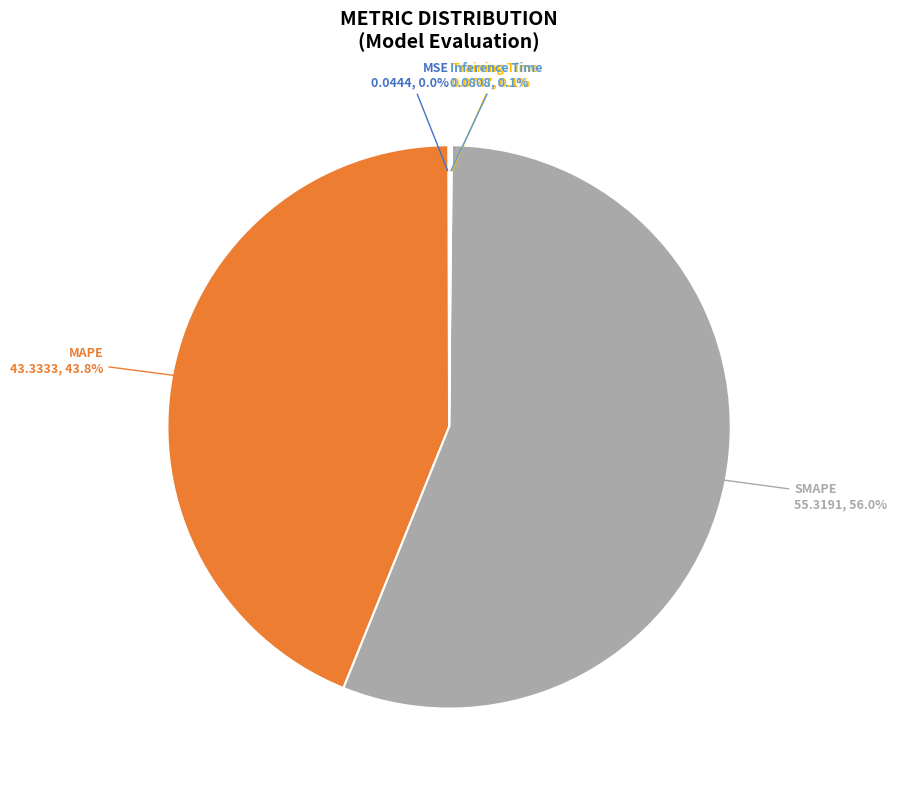

Does any single category account for the majority?

Yes